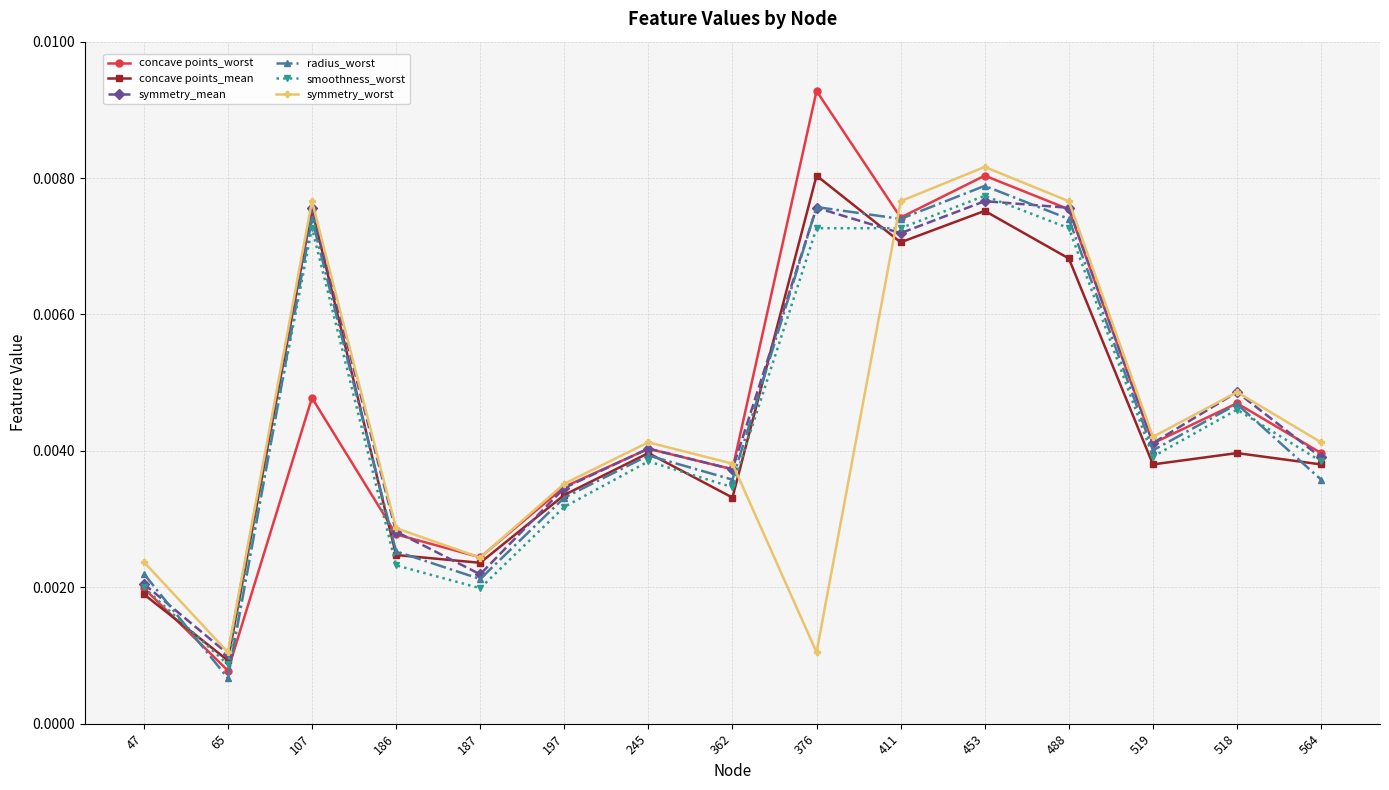

Which series changed the most between 47 and 197?

concave points_worst